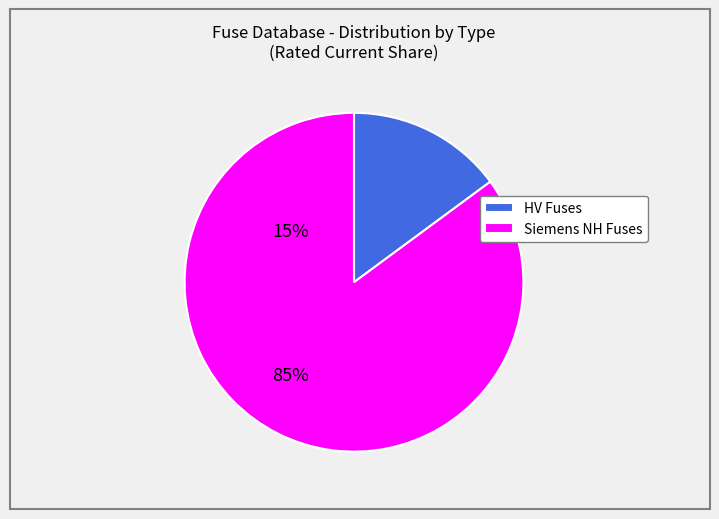

How many segments does this pie chart have?

2